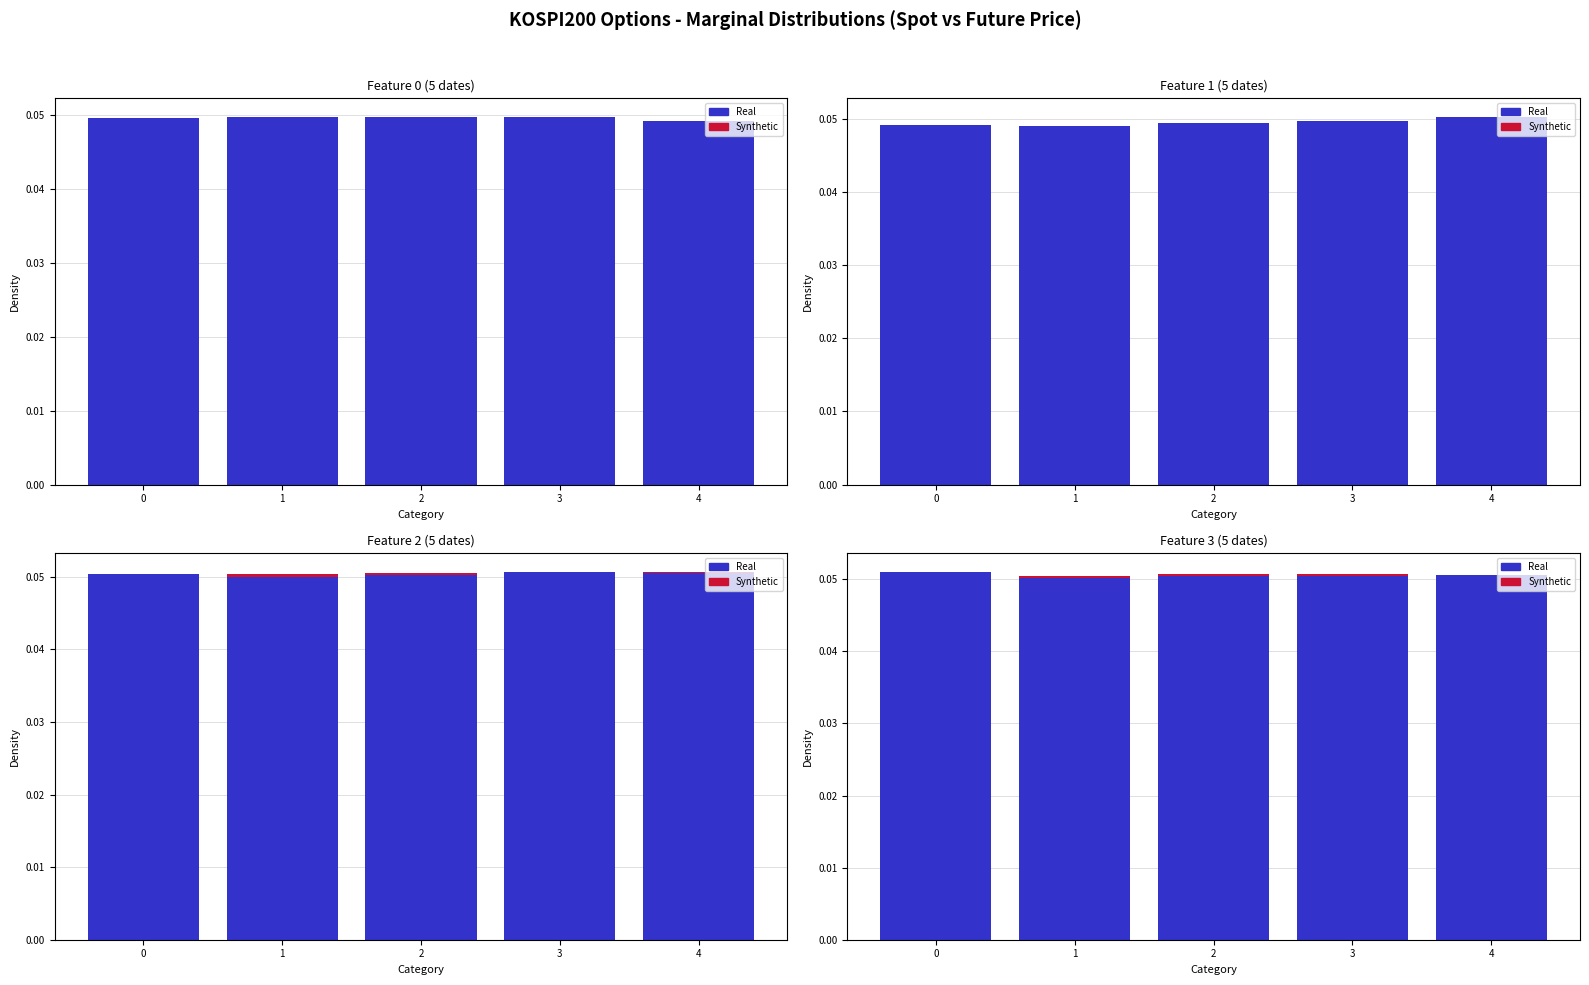

List the series in order of their overall mean, lowest first.

Real, Synthetic